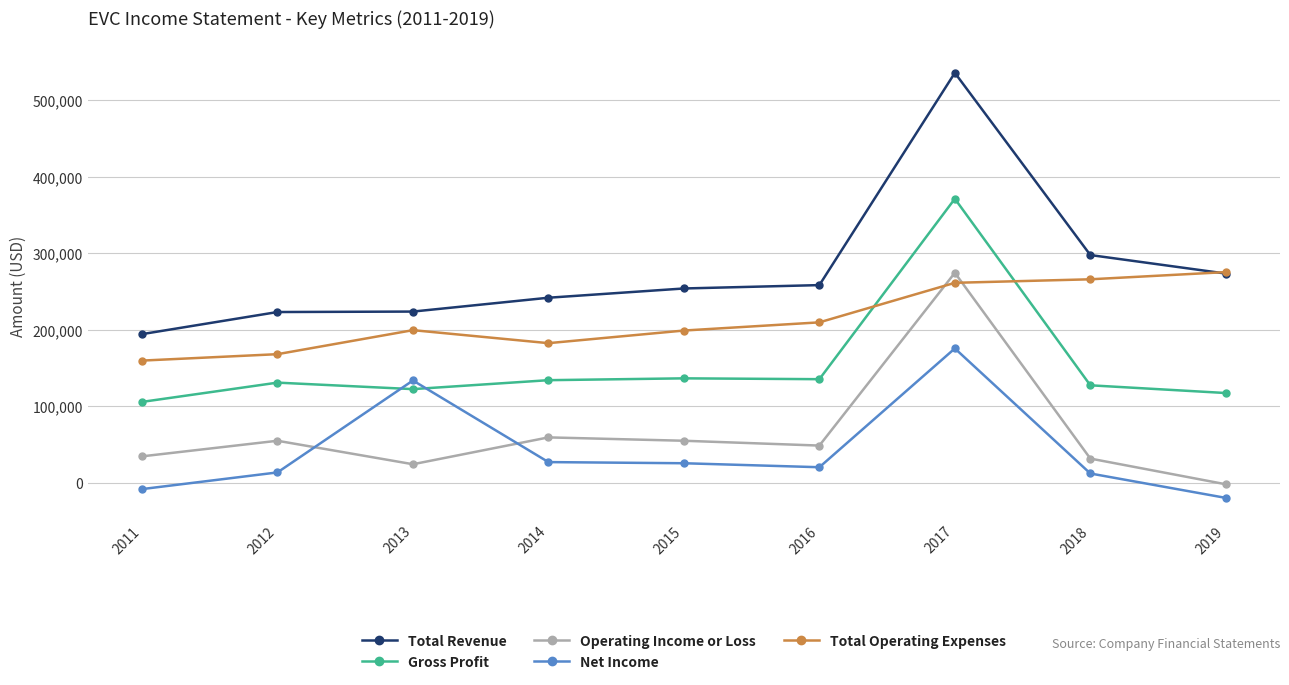

Which series changed the most between 2011 and 2018?

Total Operating Expenses